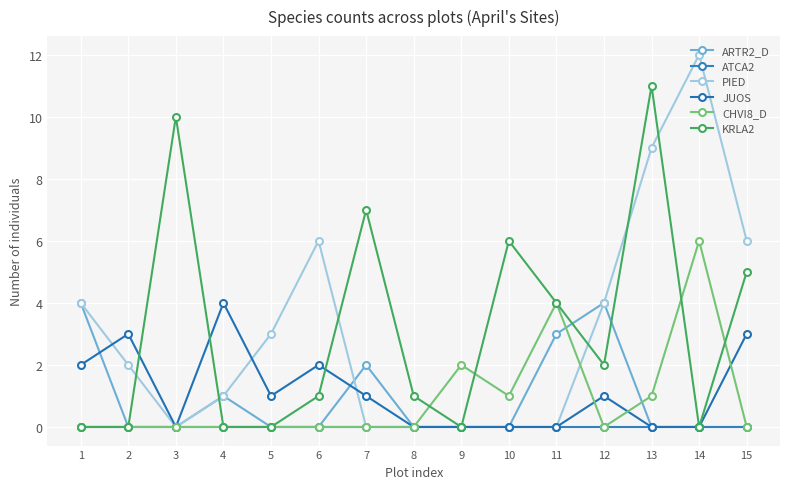

Does the chart have visible grid lines?

Yes